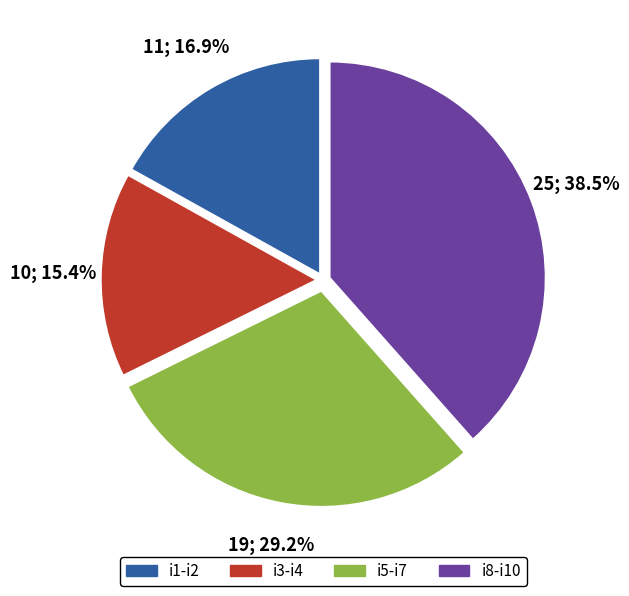

What is the ratio of the value at i1-i2 to the value at i3-i4?

1.1